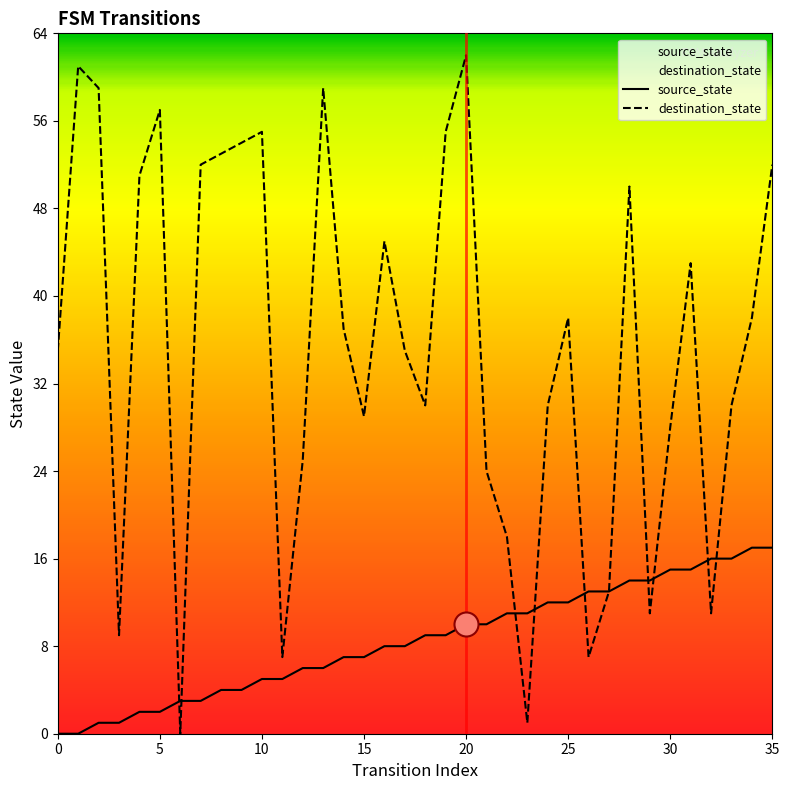

At which category is the sum across all series the highest?

20